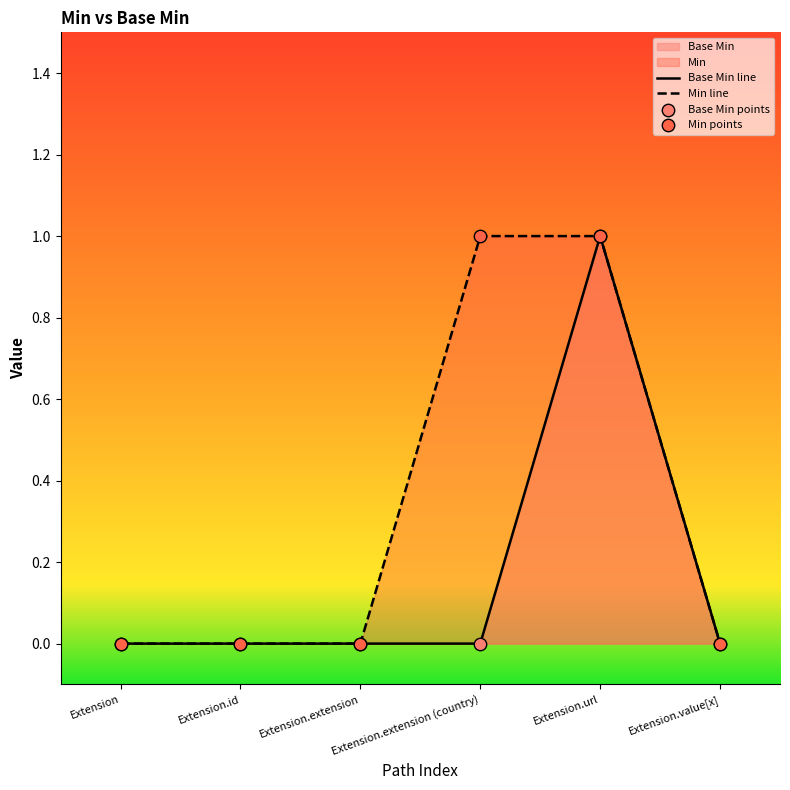

Between Extension.value[x] and Extension.extension, which is larger?

Extension.value[x]